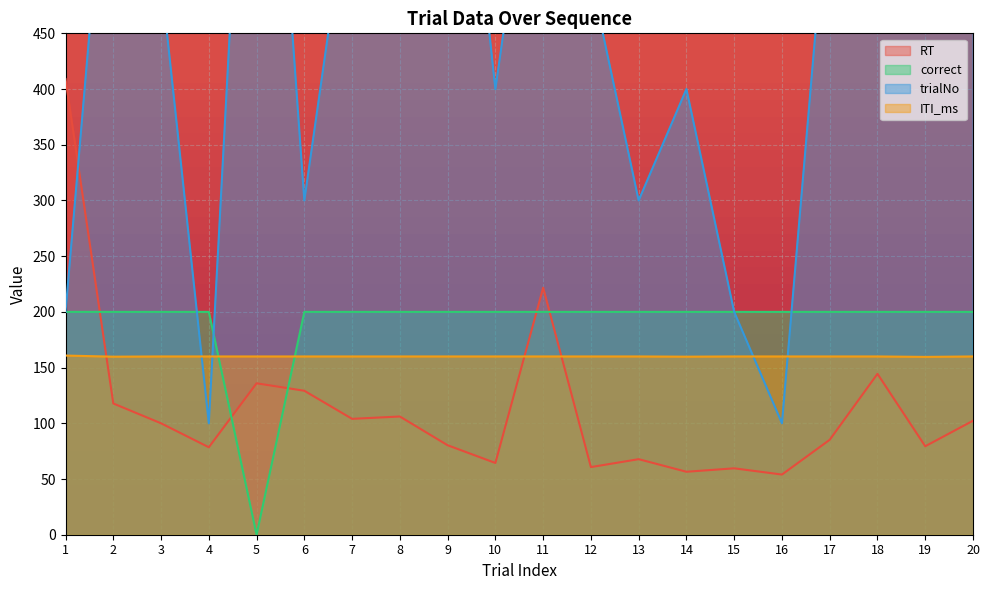

Does the chart display data point markers on the line(s)?

No